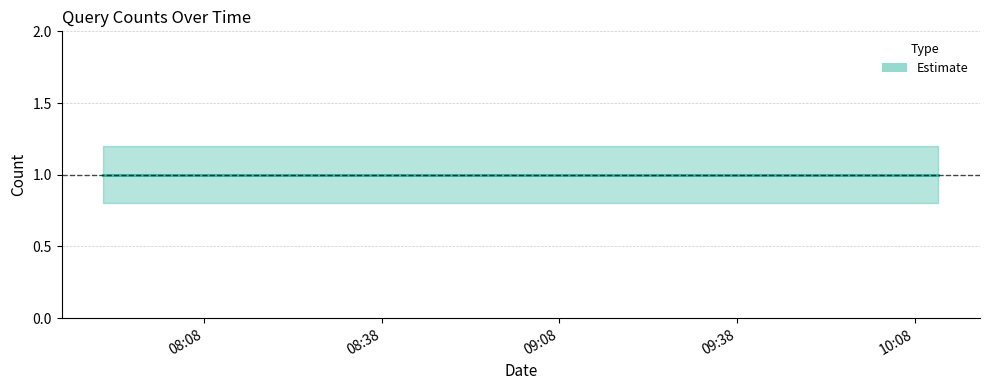

At how many categories does at least one series exceed 0?

4